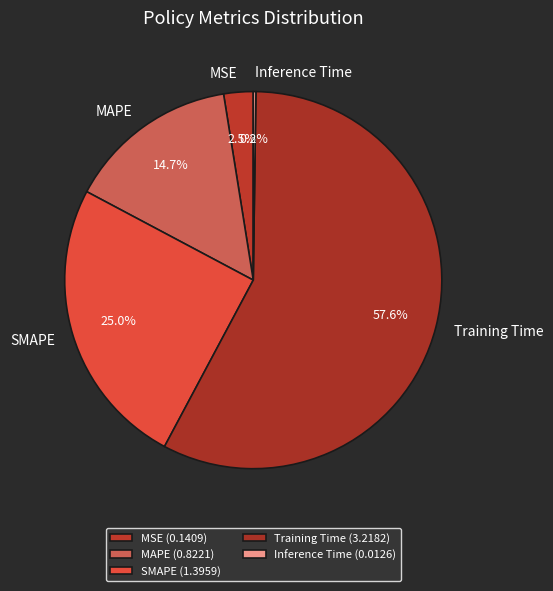

What percentage is the Training Time slice, to the nearest percent?

58%